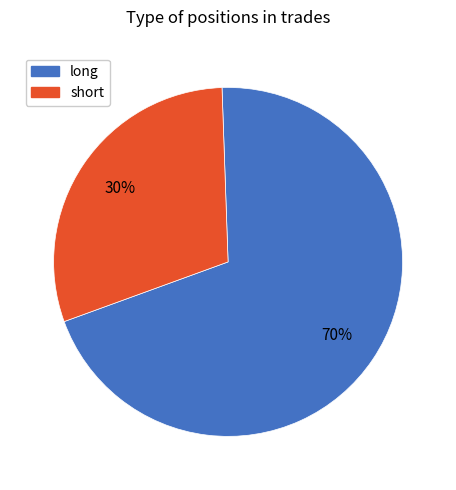

Which has a higher value, short or long?

long